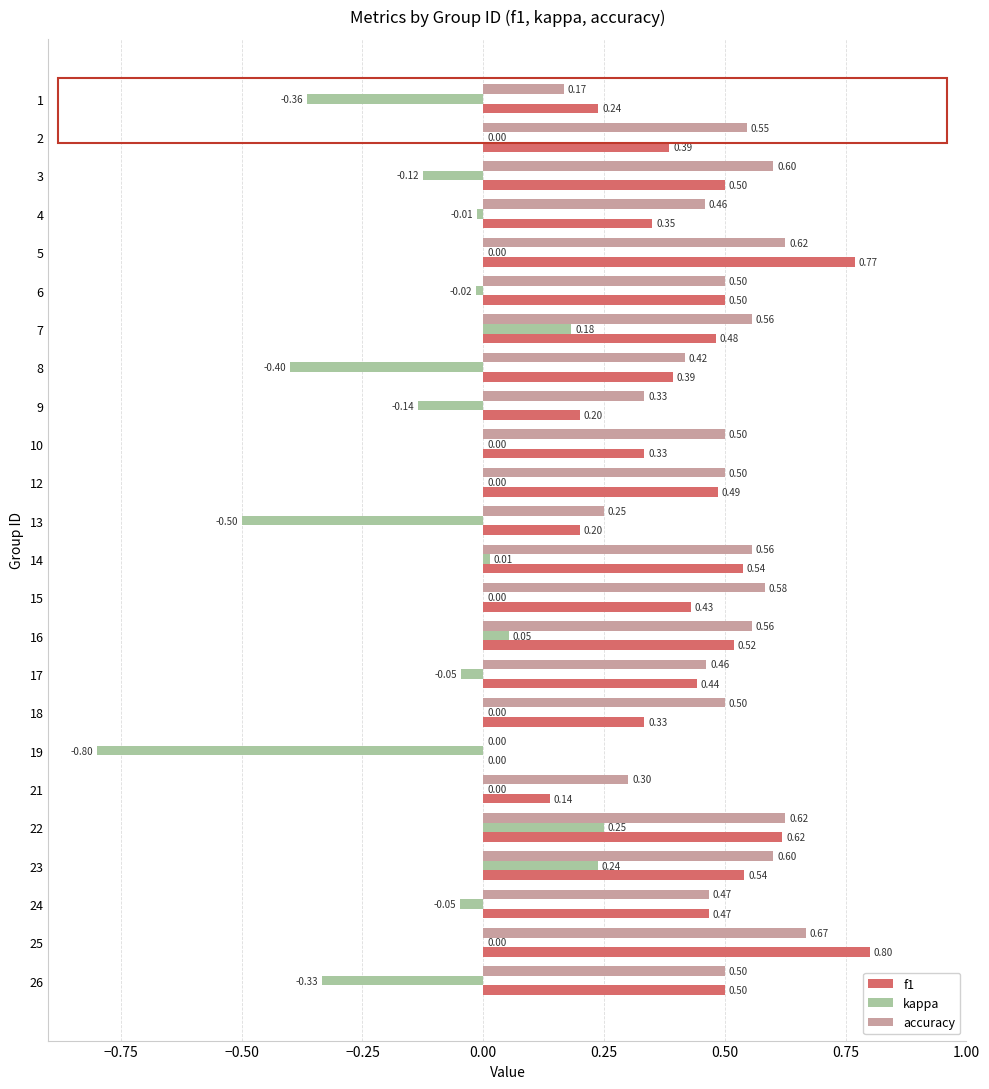

Is the value of f1 at 16 greater than the value of accuracy at 15?

No